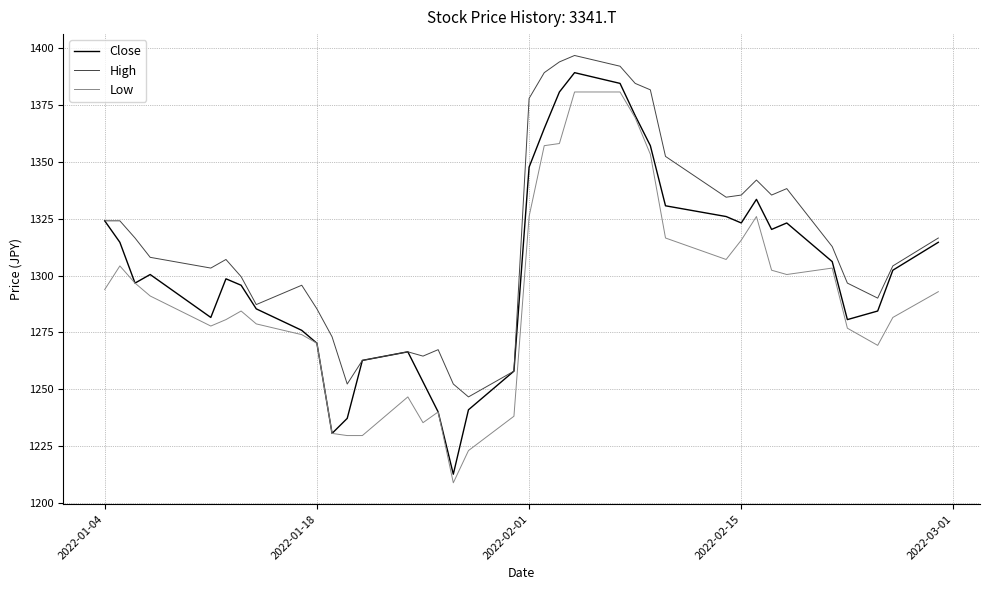

In Close, how many points are higher than both neighbors (excluding endpoints)?

6